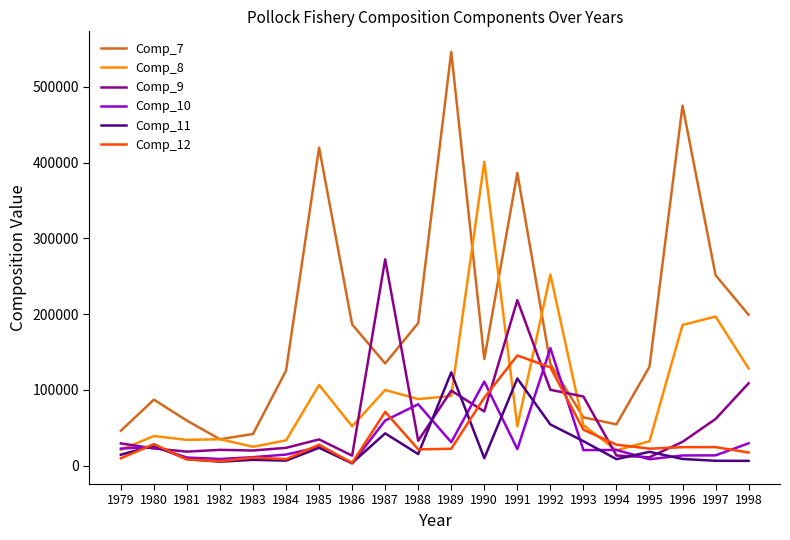

True or false: Comp_8 has more than 1 interior local peaks.

True